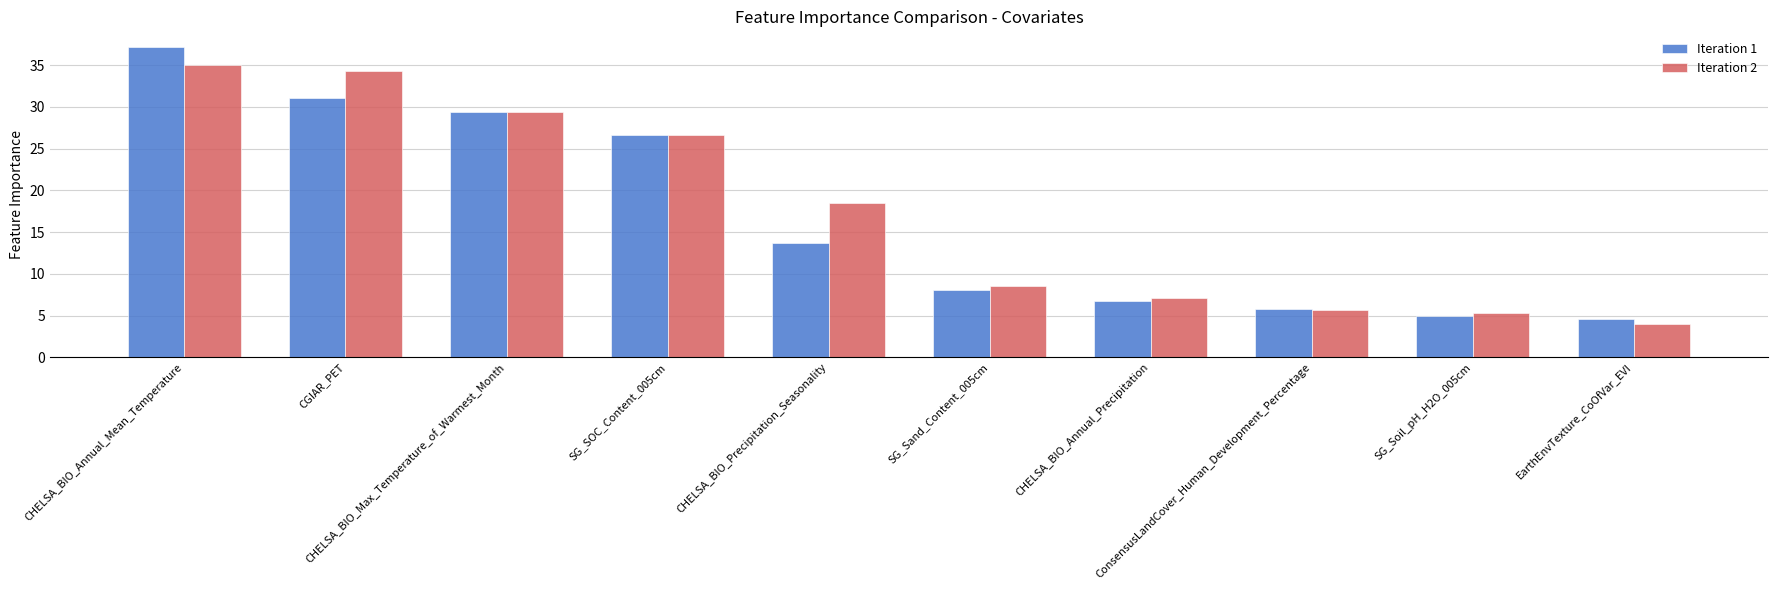

What is the difference between the Iteration 1 values at CHELSA_BIO_Annual_Precipitation and CHELSA_BIO_Precipitation_Seasonality?

6.9